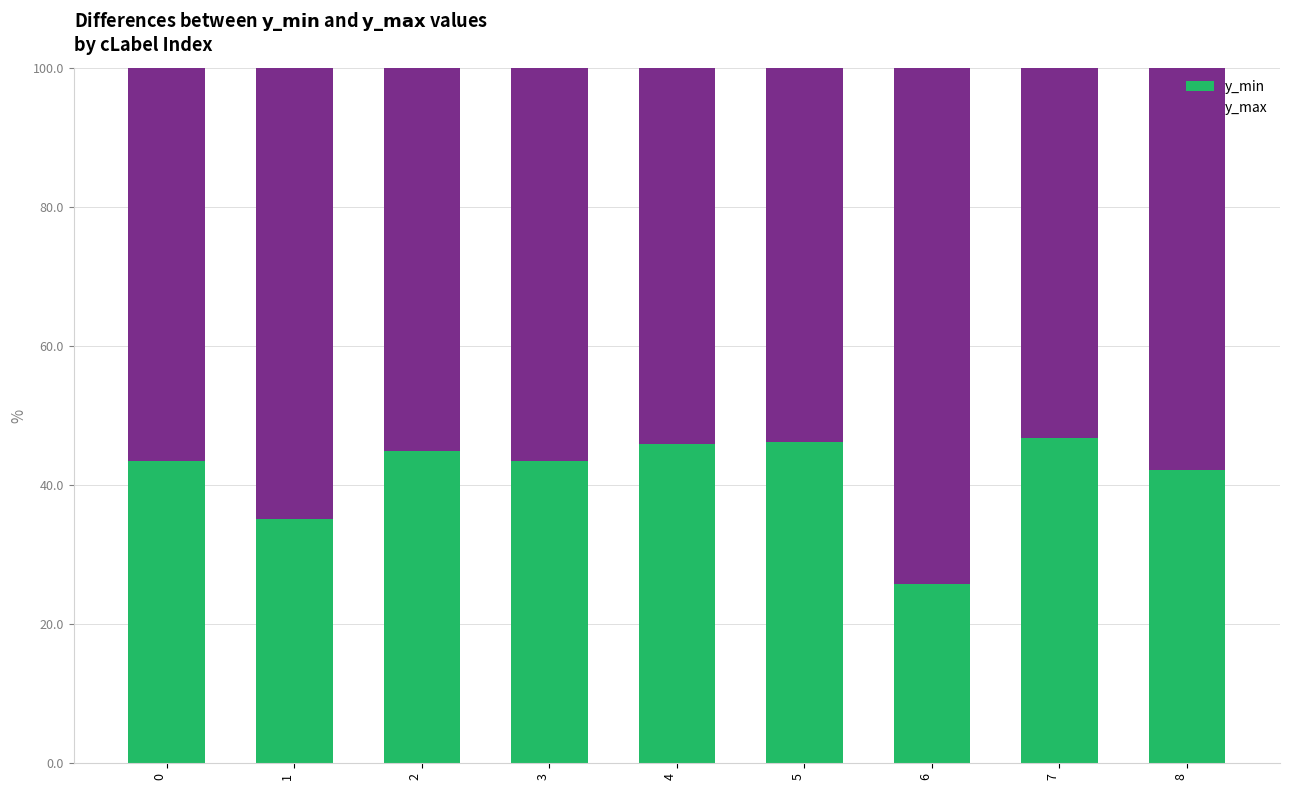

What is the total value across all series at 3?

100.0